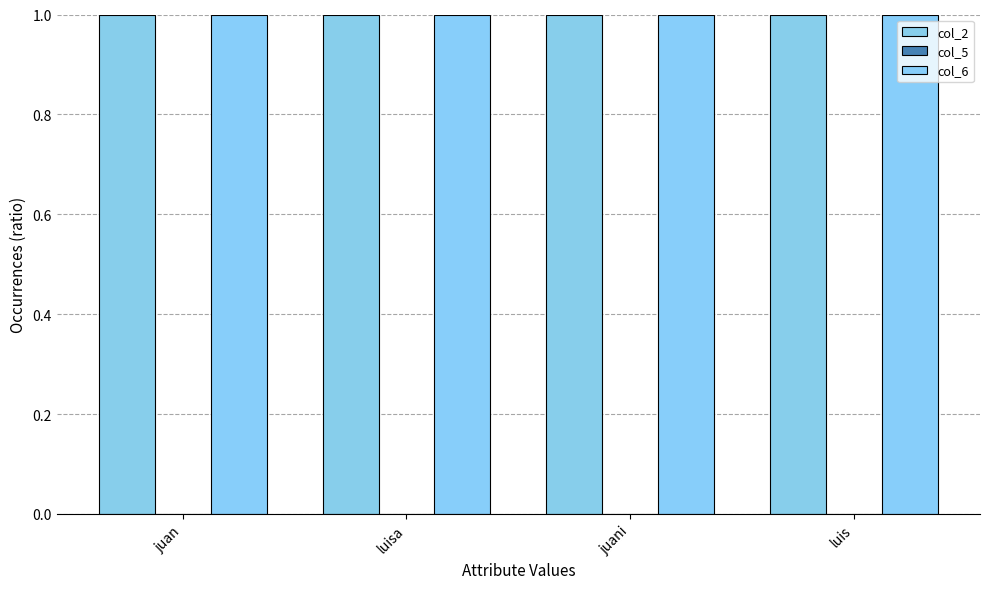

Does the chart contain stacked bars?

No